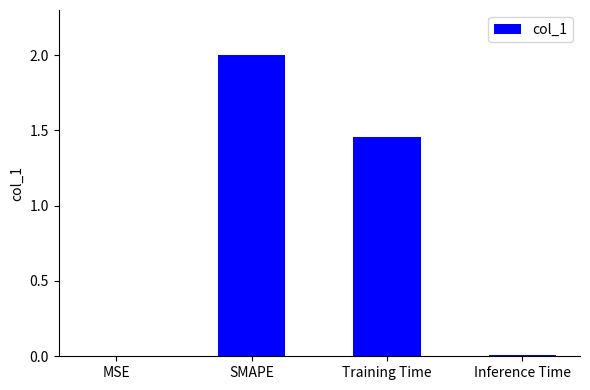

At which label is the value closest to 1?

Training Time